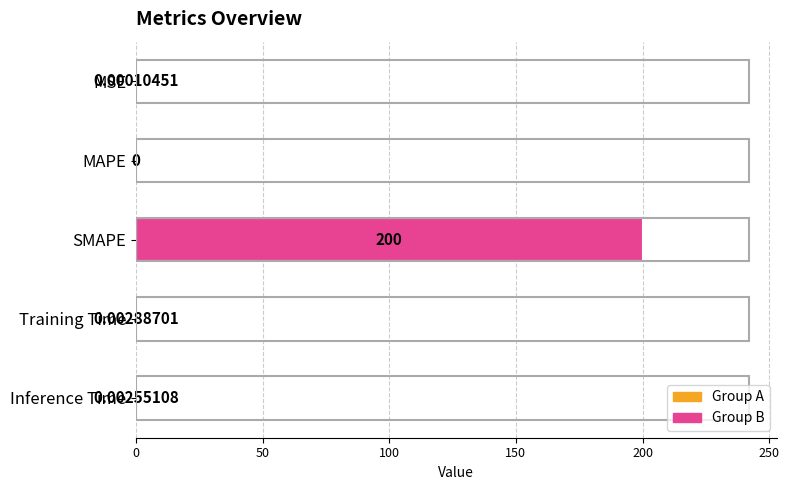

At which category does the chart reach its peak across all series?

SMAPE